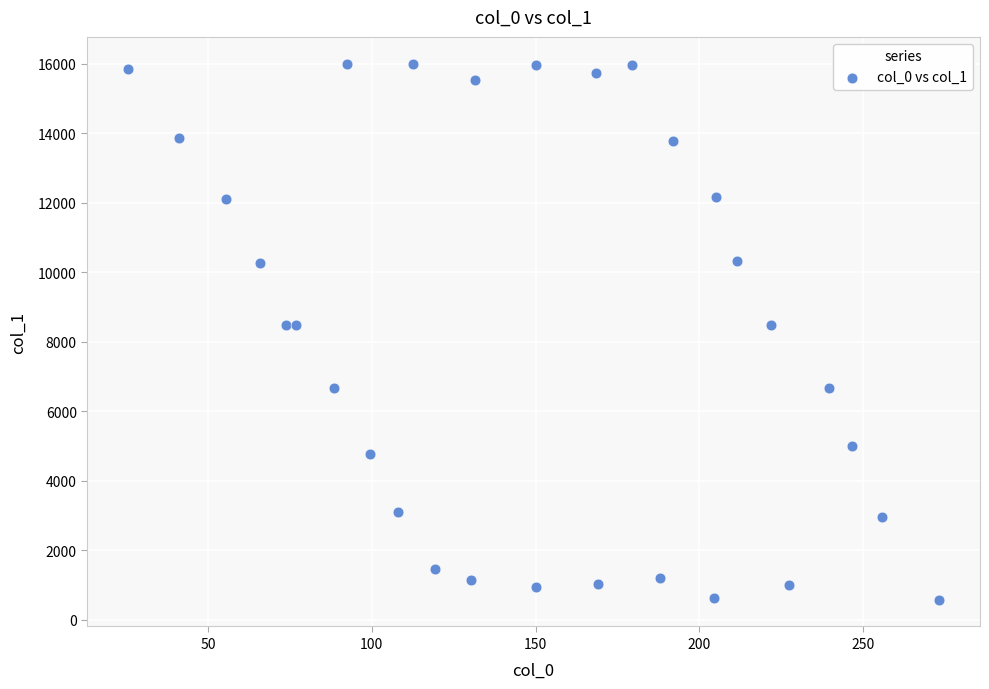

What is the range of X values (max minus min)?

247.9